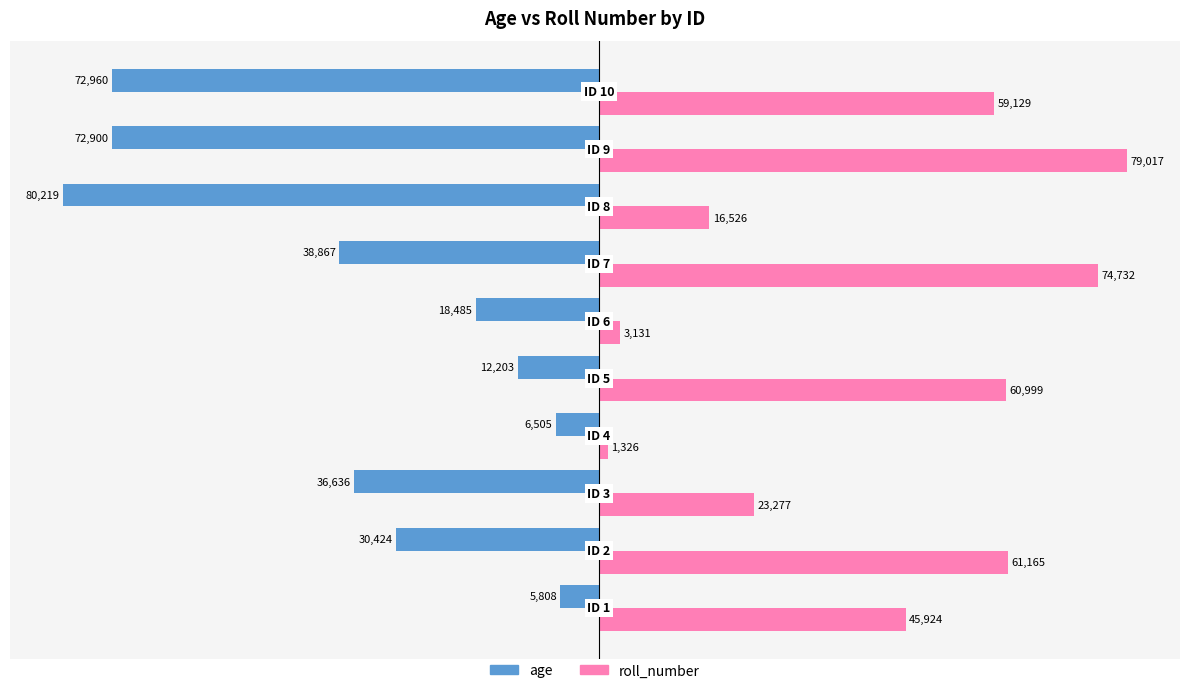

Rank the series by their maximum value, from highest to lowest.

roll_number, age